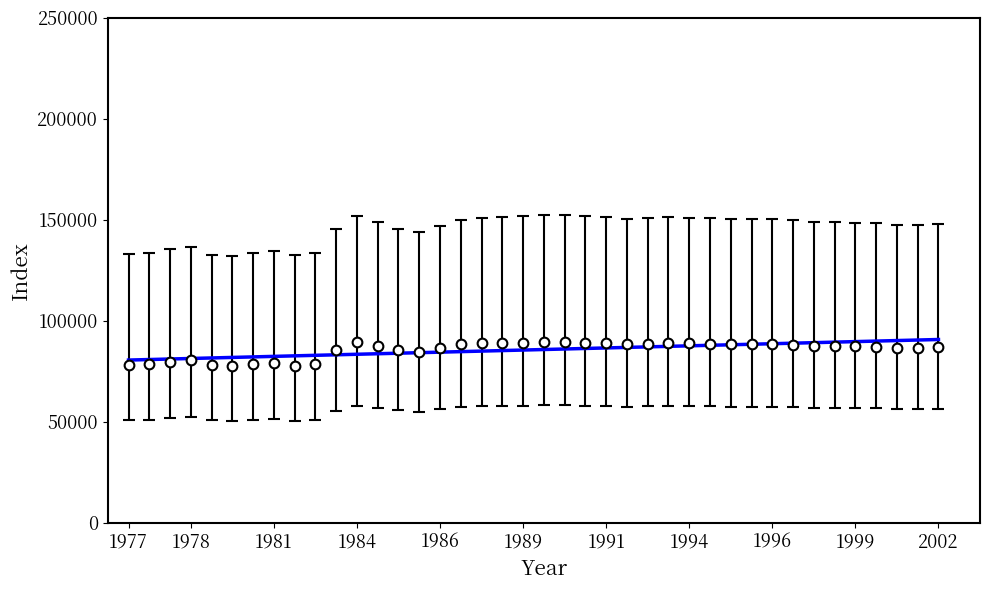

What is the value of the 28th point from the left?

88859